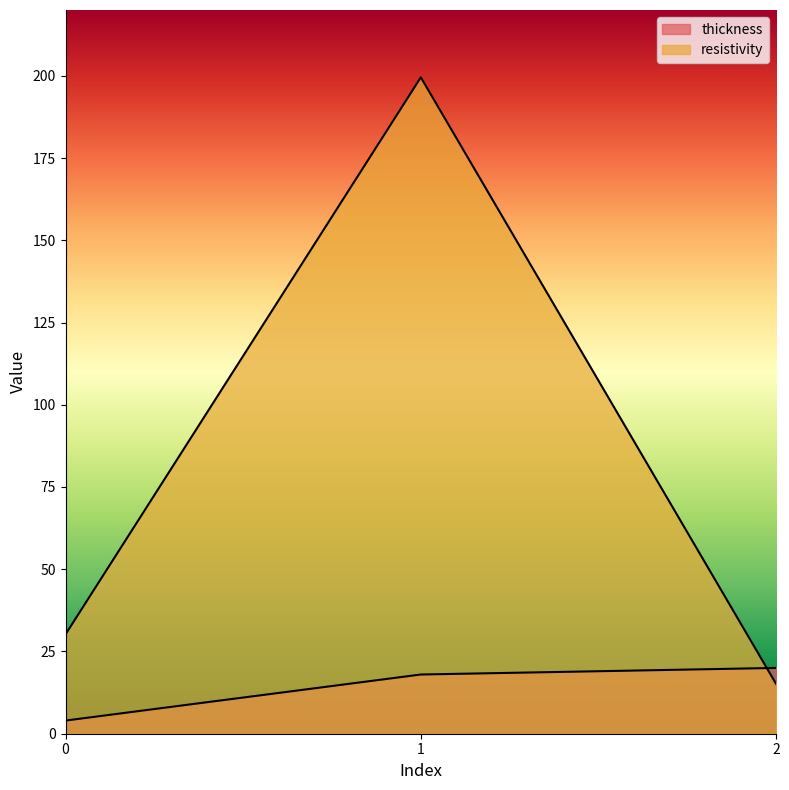

How many values in the thickness series exceed 18?

1